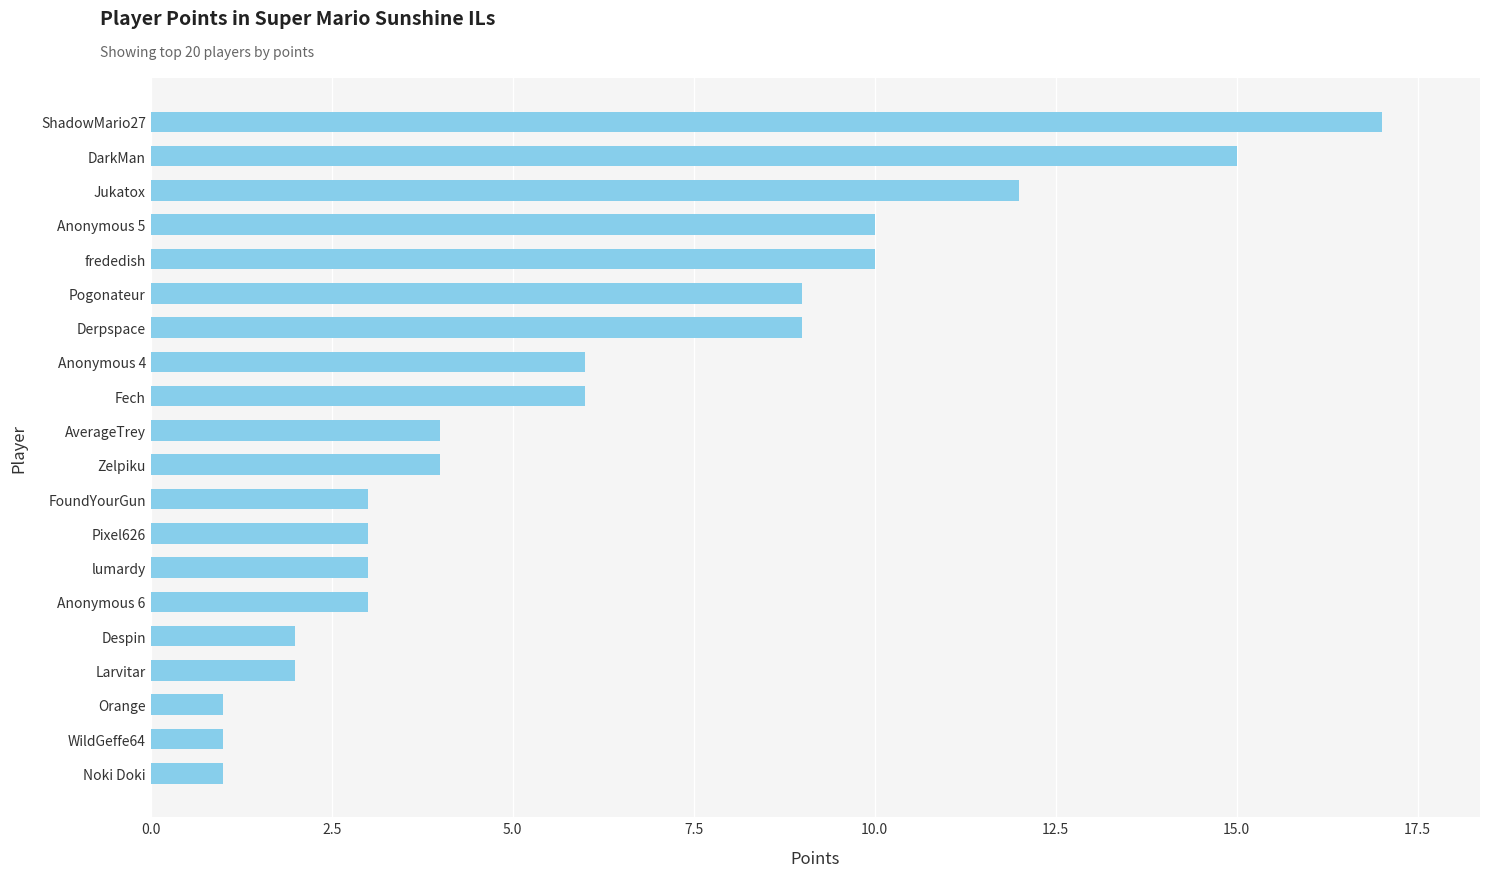

True or false: the data shows 0 at Noki Doki.

False